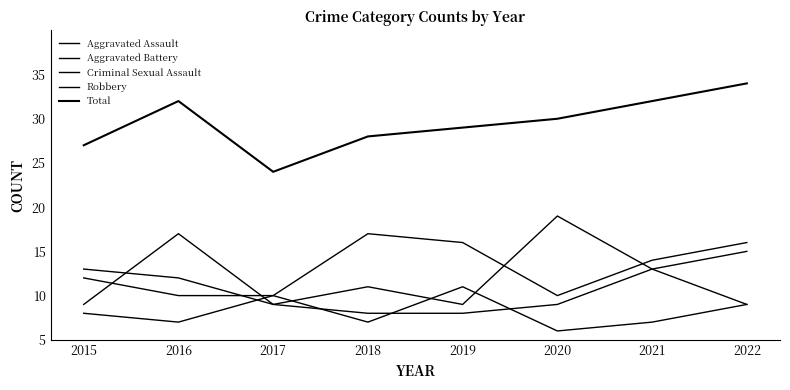

True or false: Robbery has a value of 8 at 2021.

True